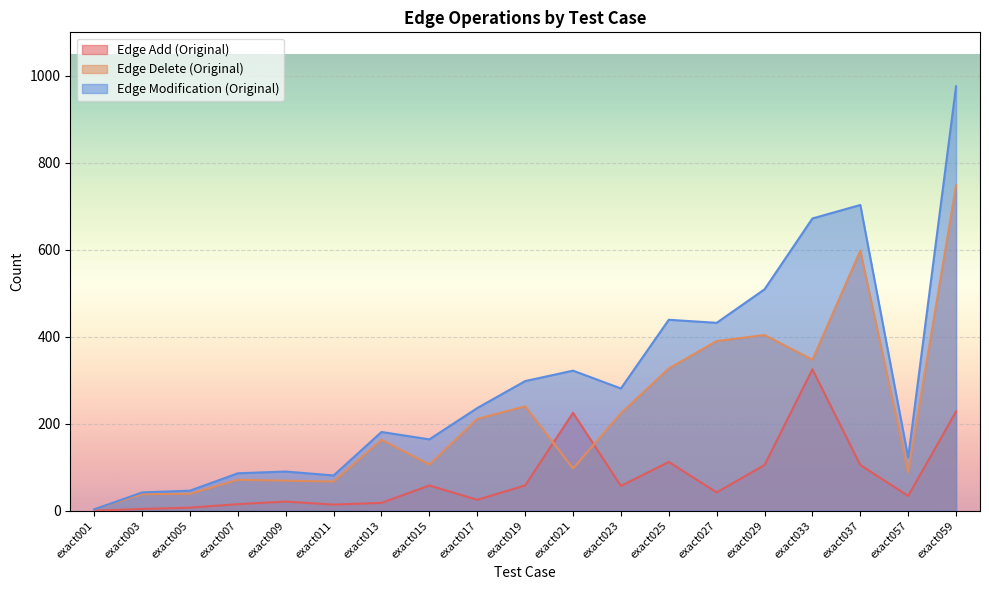

How many lines are shown in the chart?

3